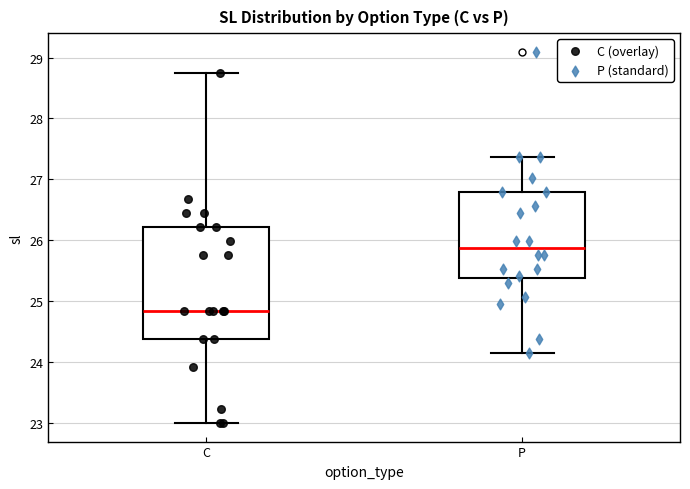

Reading left to right, transcribe this box plot: for each box, give where its median line is, the range the box spans, and where its two whiskers end, as read against the y-axis. The values are not printed on the chart, so give them approximately, as read against the axis.

C: median 24.8, box 24.4 to 26.2, whiskers 23.0 to 28.8
P: median 25.9, box 25.4 to 26.8, whiskers 24.2 to 27.4